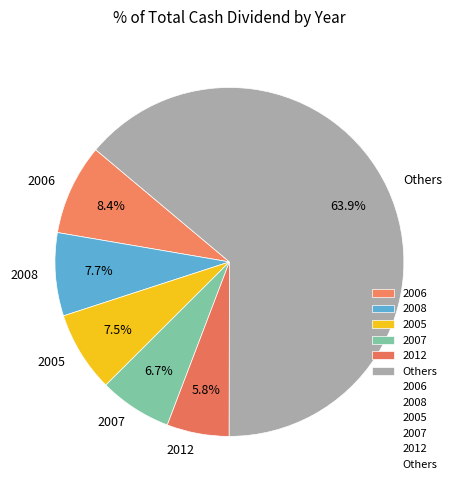

How many slices are in this pie chart?

6